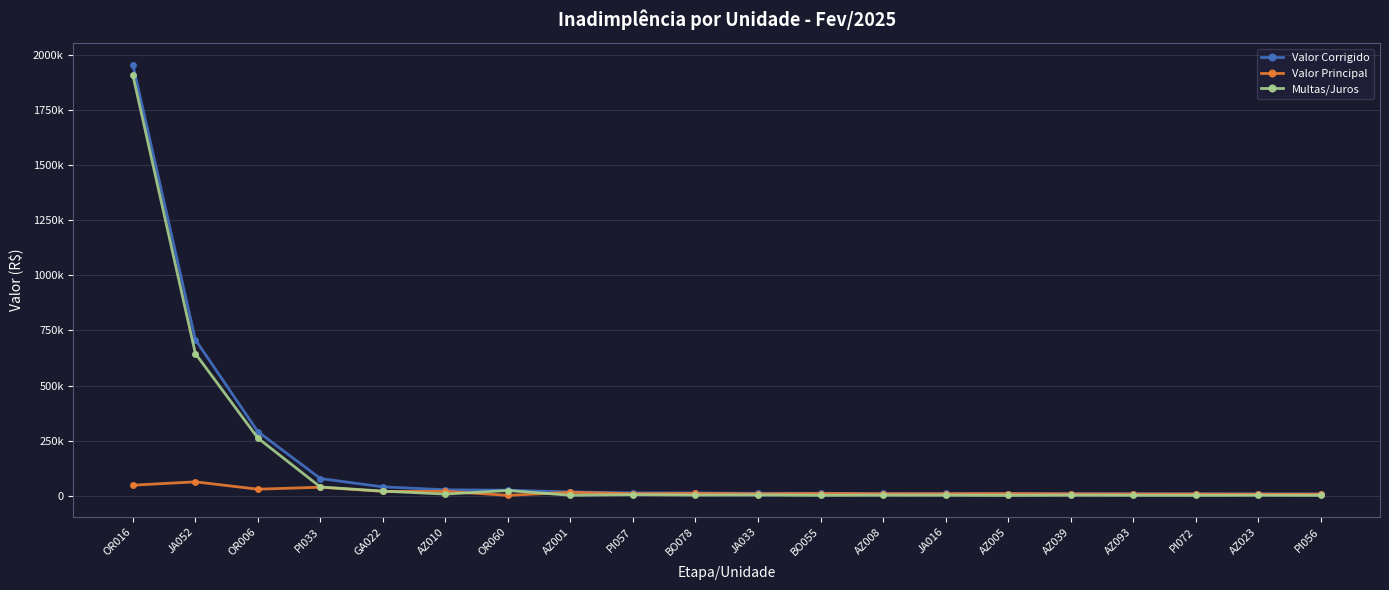

List the series in order of their peak value, lowest first.

Valor Principal, Multas/Juros, Valor Corrigido